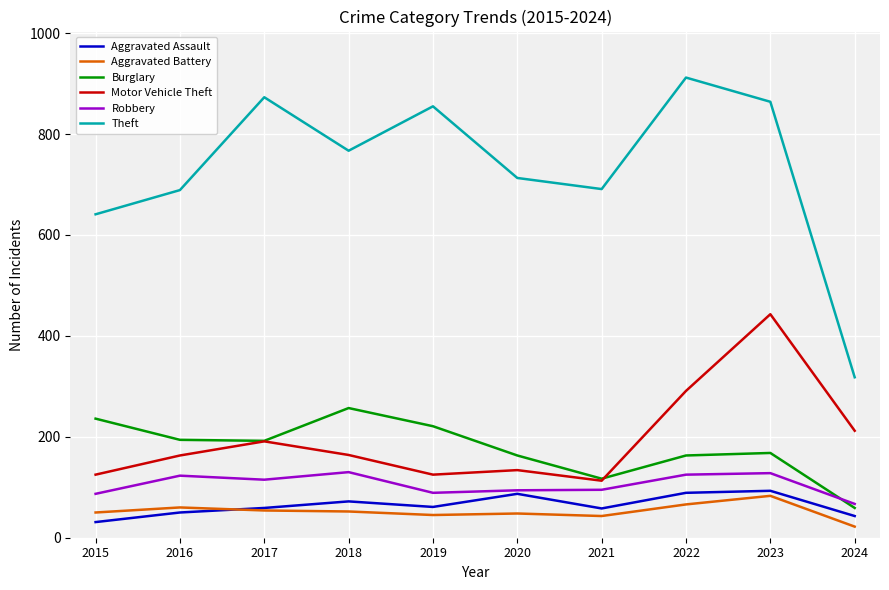

The value of Burglary at 2016 is 345. True or false?

False